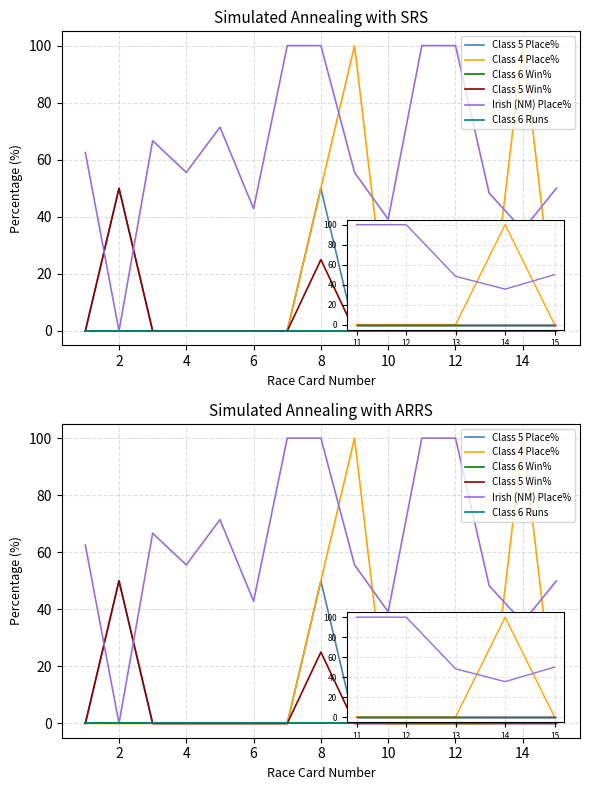

At how many categories does at least one series exceed 20?

15